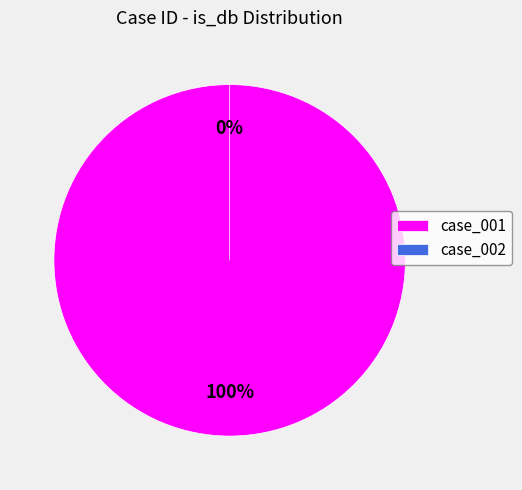

How many segments does this pie chart have?

2